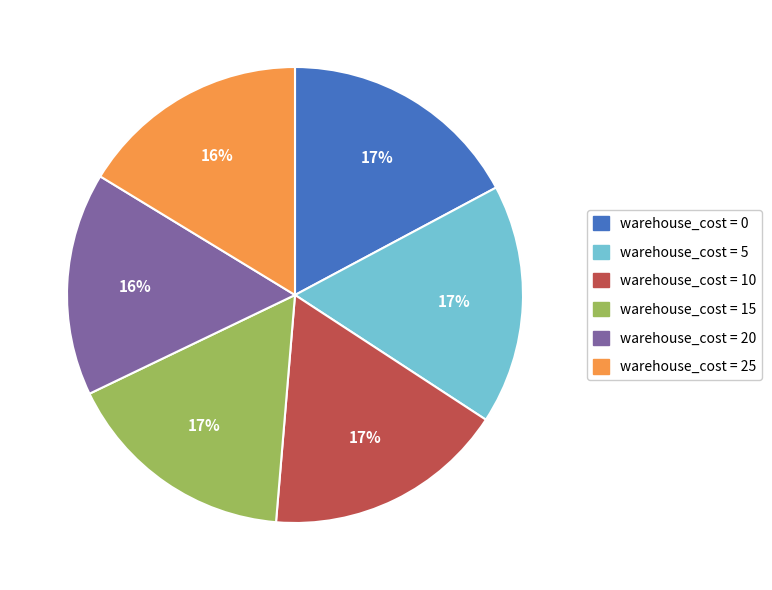

To the nearest percent, what is the difference between the largest and smallest slice percentages?

1%